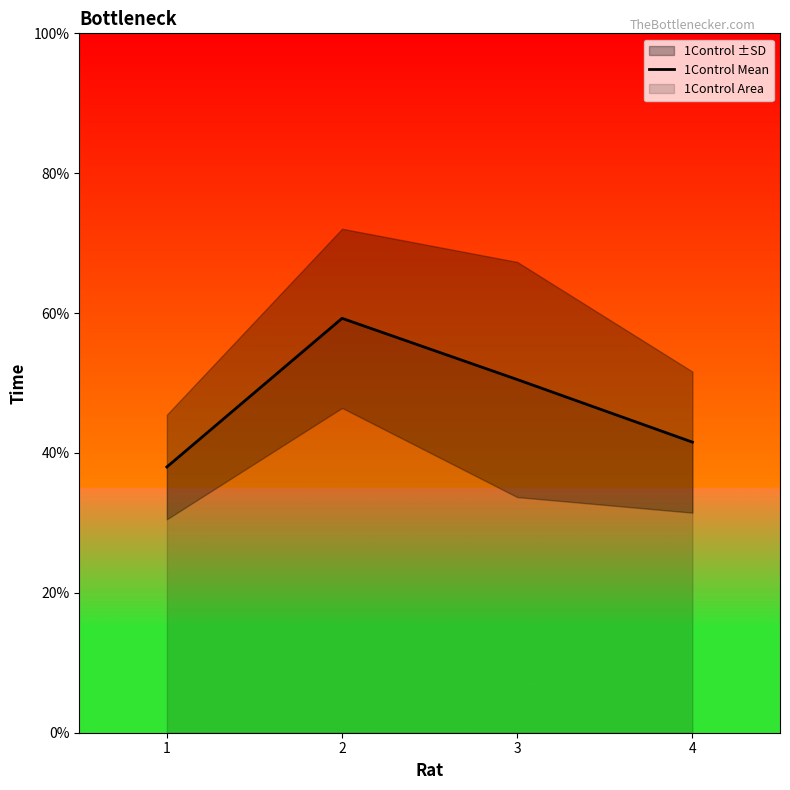

At which category does the data reach its first local peak?

2